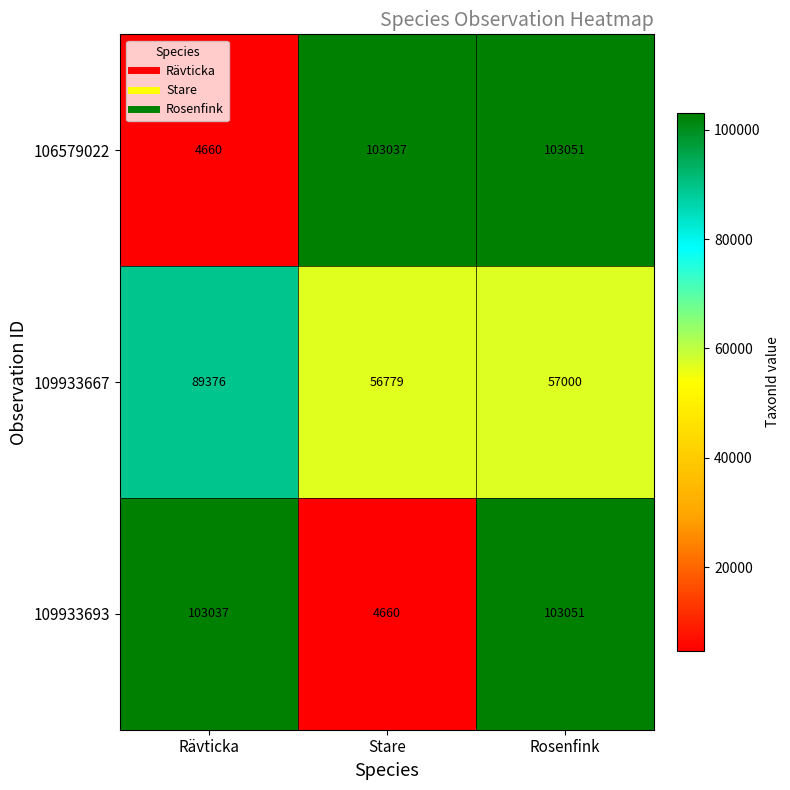

What is the difference between the 109933667 values at Stare and Rosenfink?

221